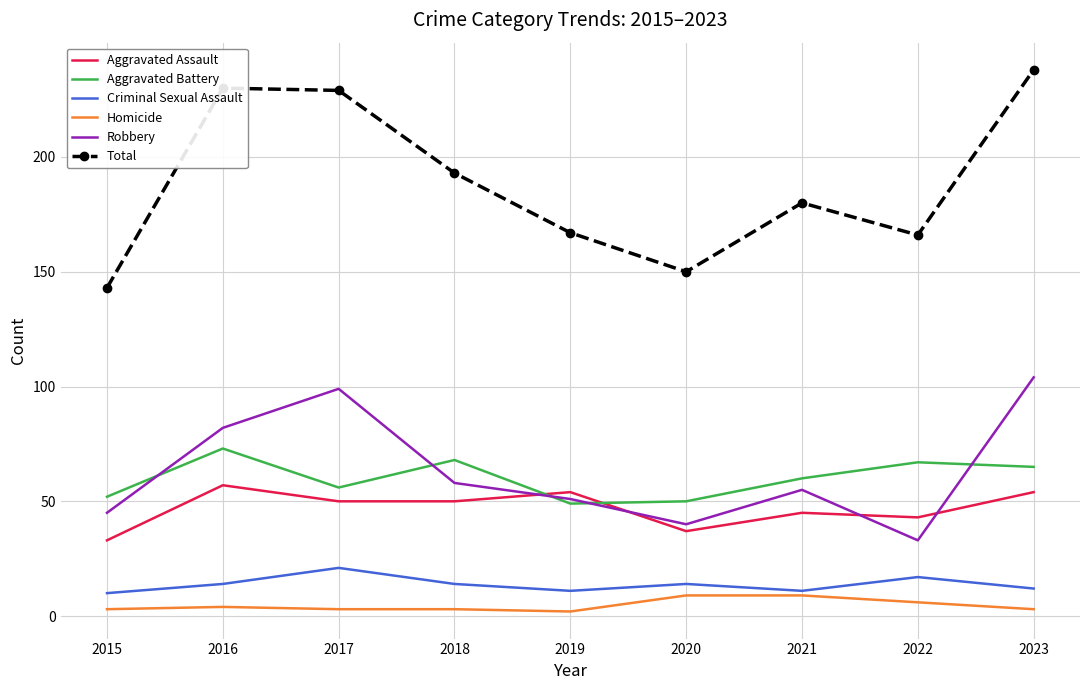

What is the highest value of the Total series?

238